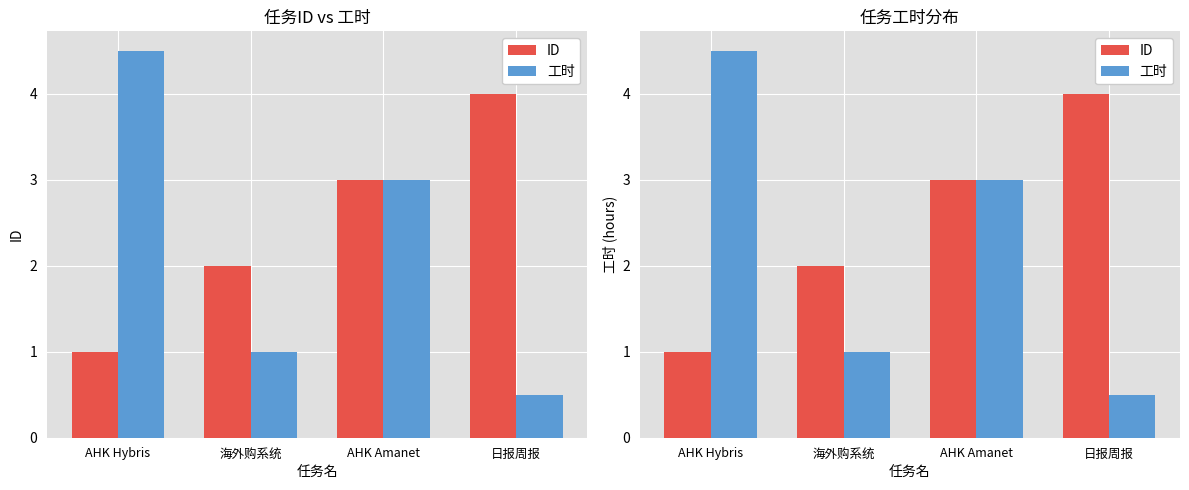

Reading right to left, what are all the values shown in this chart?

ID: 4.0	3.0	2.0	1.0
工时: 0.5	3.0	1.0	4.5